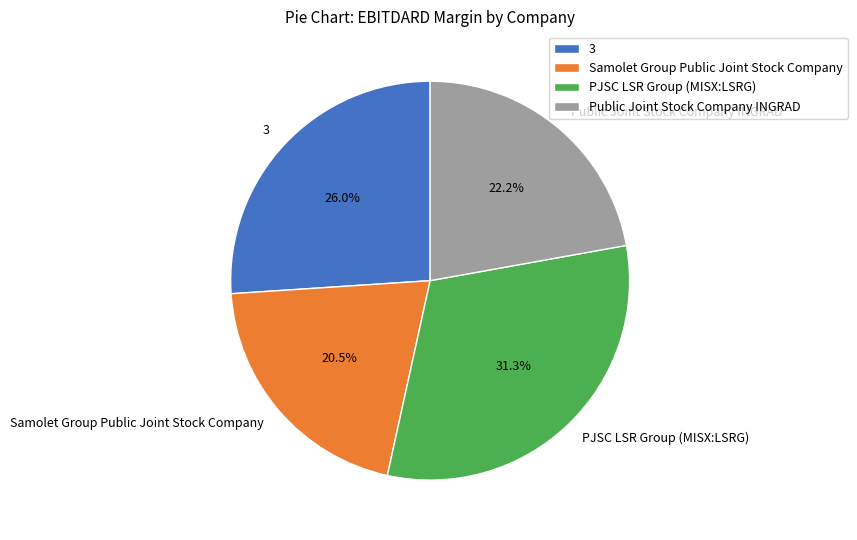

Does any single category account for the majority?

No